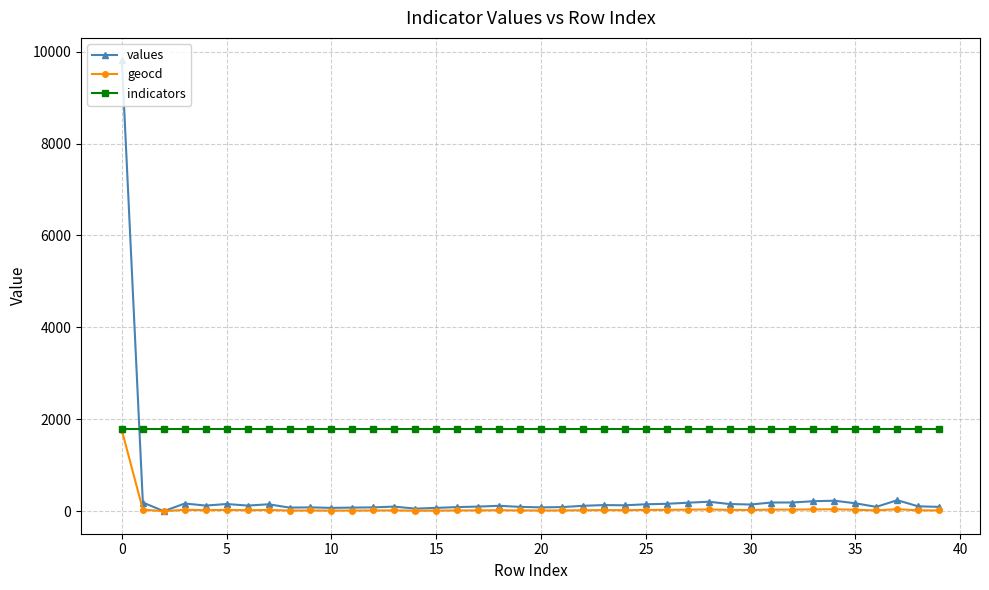

What is the sum of all indicators values?

71680